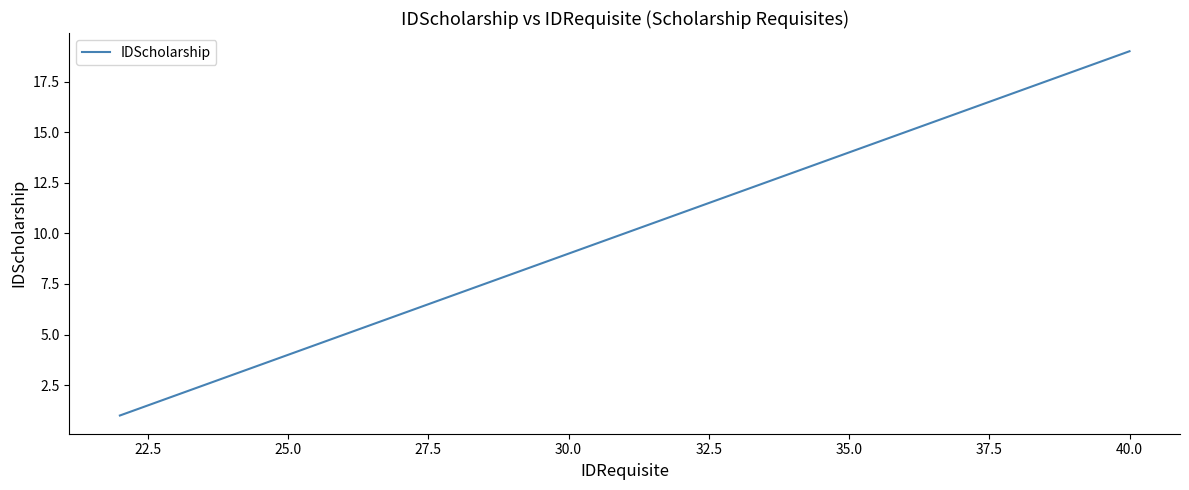

What is the maximum value shown in the chart?

19